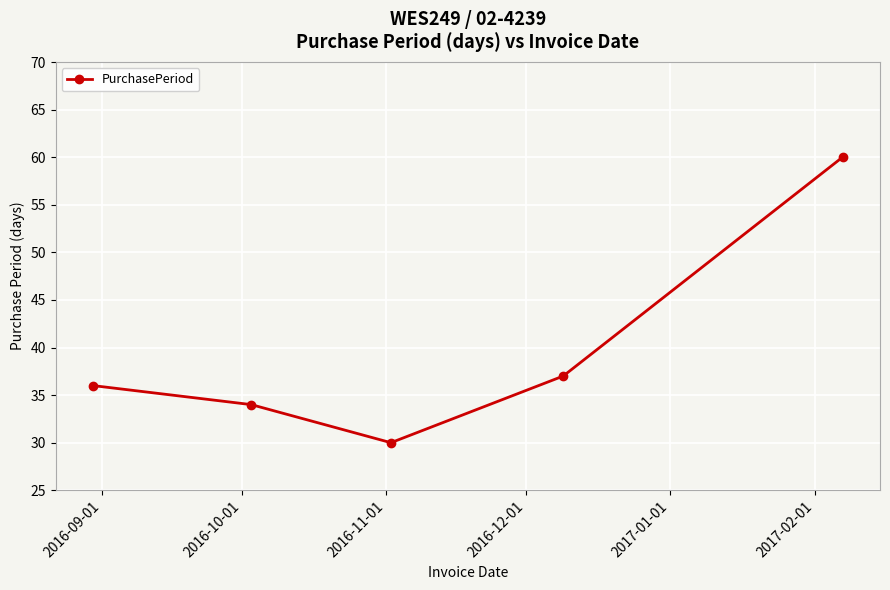

How many points are lower than both their immediate neighbors (excluding endpoints)?

1